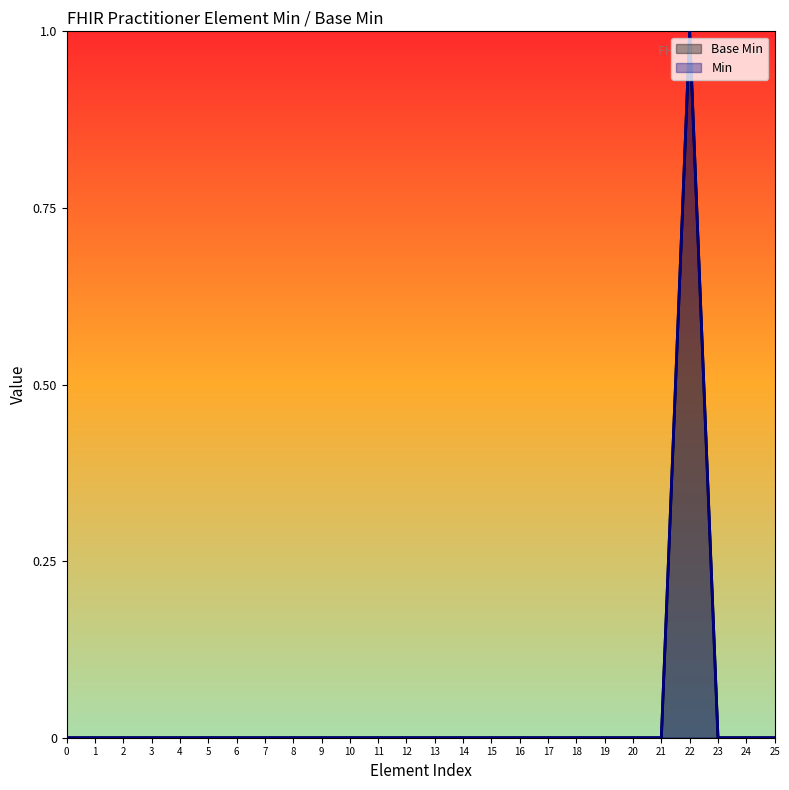

What is the difference between the maximum and minimum values?

1